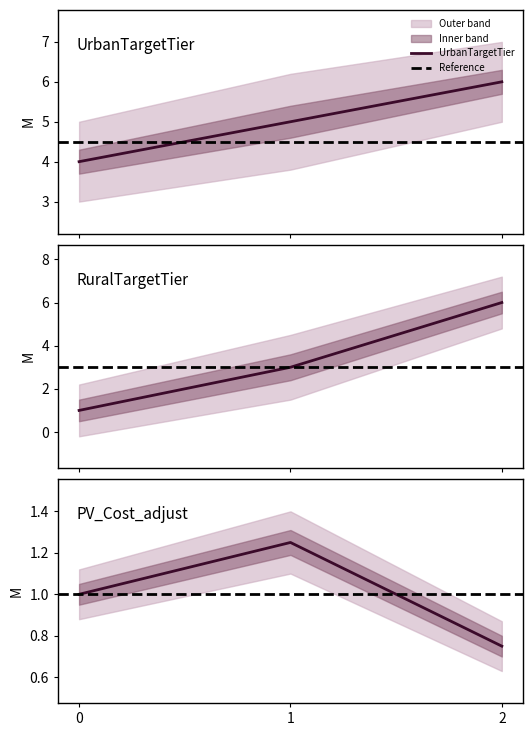

What is the value of the RuralTargetTier point at the 3rd from the left?

6.0